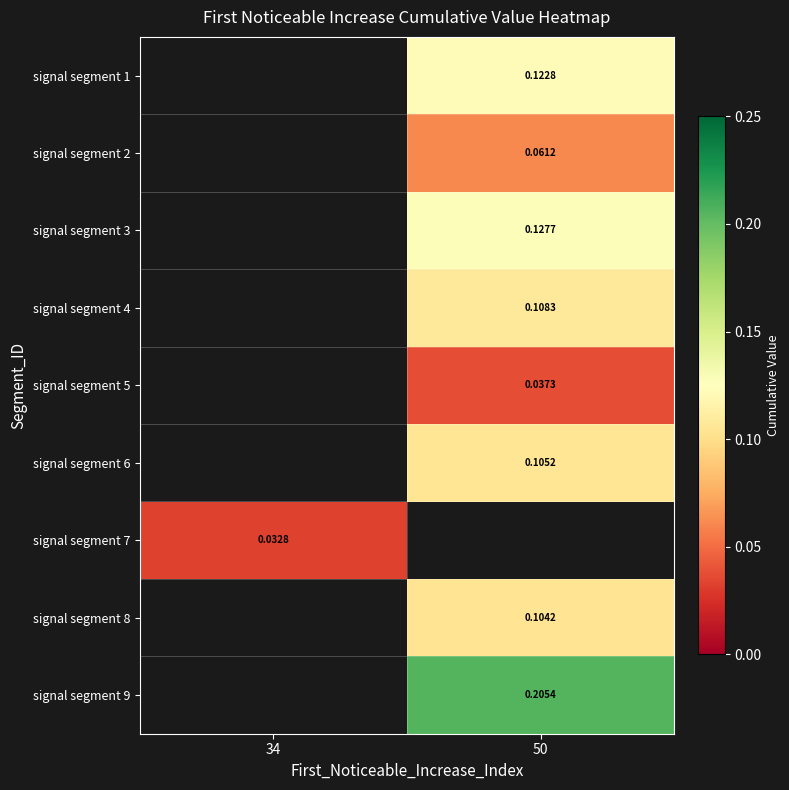

Is the value of signal segment 8 at 50 greater than the value of signal segment 5 at 50?

Yes